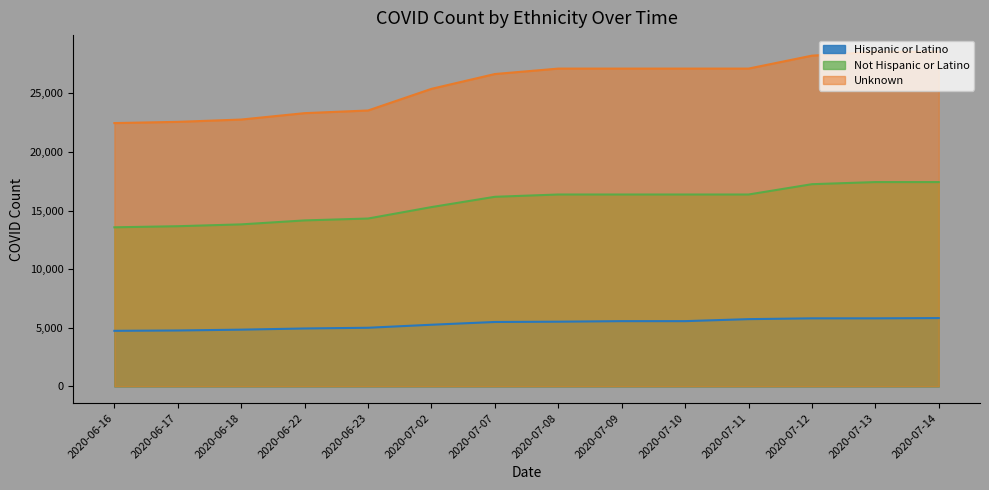

Reading right to left, transcribe all the data shown in this chart.

Hispanic or Latino: 2020-07-14=5827	2020-07-13=5805	2020-07-12=5805	2020-07-11=5737	2020-07-10=5566	2020-07-09=5566	2020-07-08=5519	2020-07-07=5494	2020-07-02=5259	2020-06-23=5001	2020-06-22=4940	2020-06-18=4840	2020-06-17=4769	2020-06-16=4740
Not Hispanic or Latino: 2020-07-14=17435	2020-07-13=17435	2020-07-12=17255	2020-07-11=16375	2020-07-10=16375	2020-07-09=16375	2020-07-08=16375	2020-07-07=16179	2020-07-02=15300	2020-06-23=14324	2020-06-22=14164	2020-06-18=13825	2020-06-17=13668	2020-06-16=13575
Unknown: 2020-07-14=28552	2020-07-13=28552	2020-07-12=28226	2020-07-11=27122	2020-07-10=27122	2020-07-09=27122	2020-07-08=27122	2020-07-07=26658	2020-07-02=25393	2020-06-23=23546	2020-06-22=23319	2020-06-18=22773	2020-06-17=22576	2020-06-16=22471